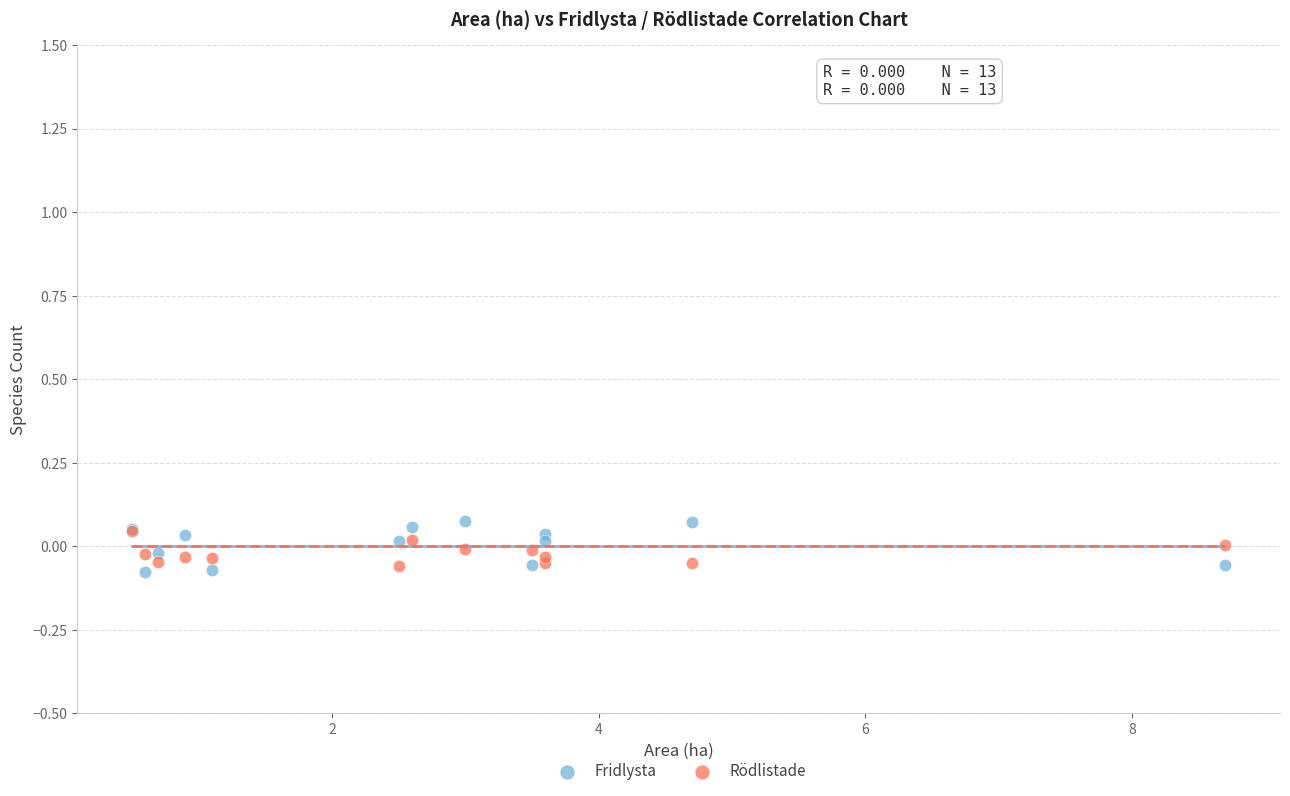

Which series reaches the maximum Y coordinate?

Fridlysta